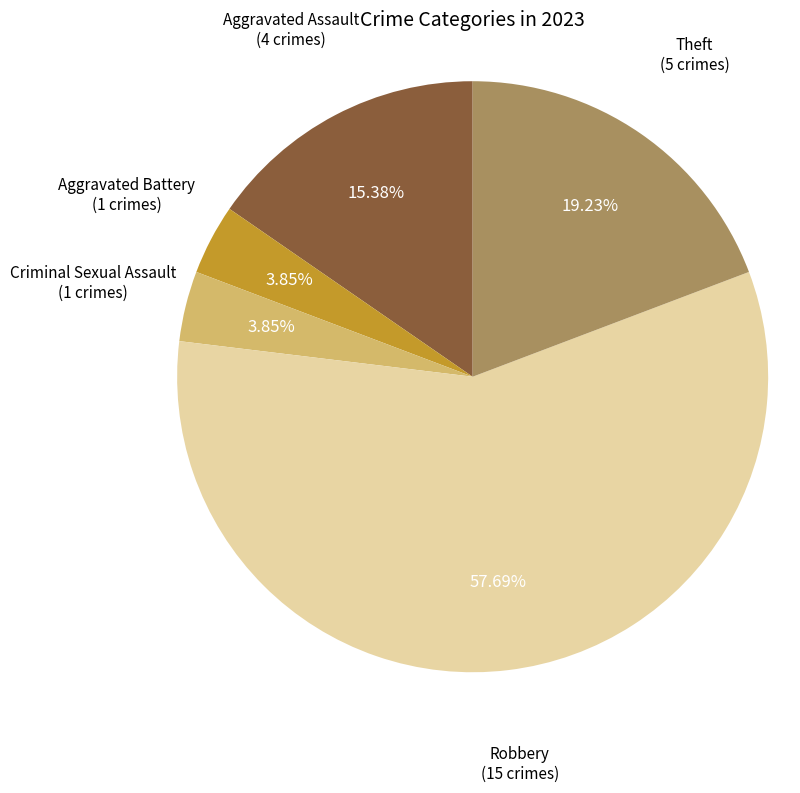

Is there any slice that represents more than half of the pie?

Yes